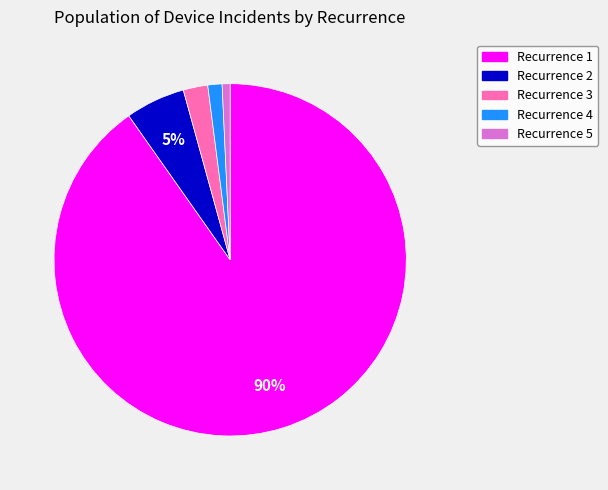

How many segments does this pie chart have?

5